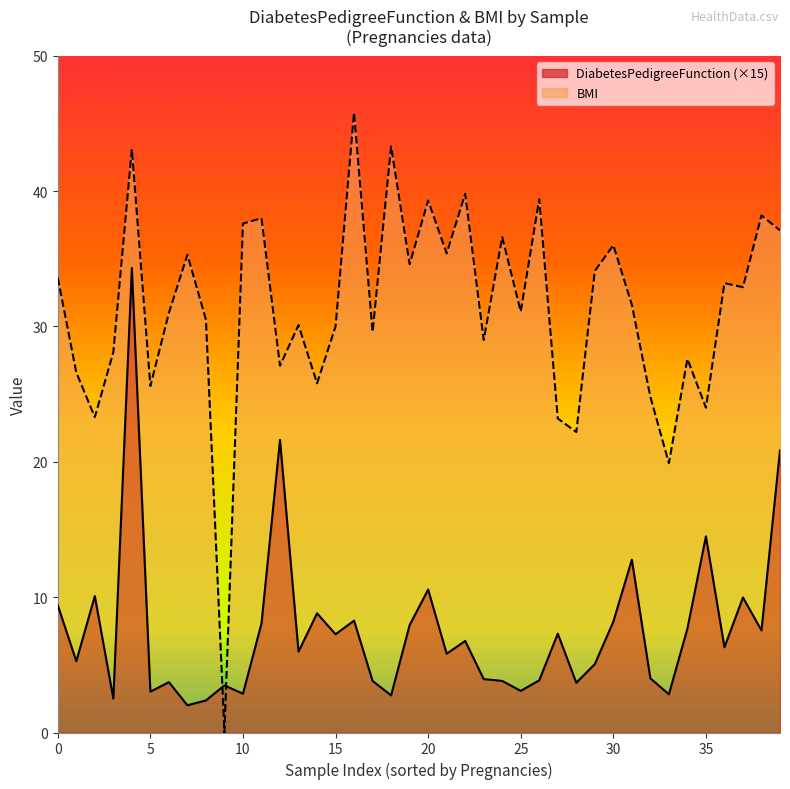

What is the maximum value shown in the chart?

45.8